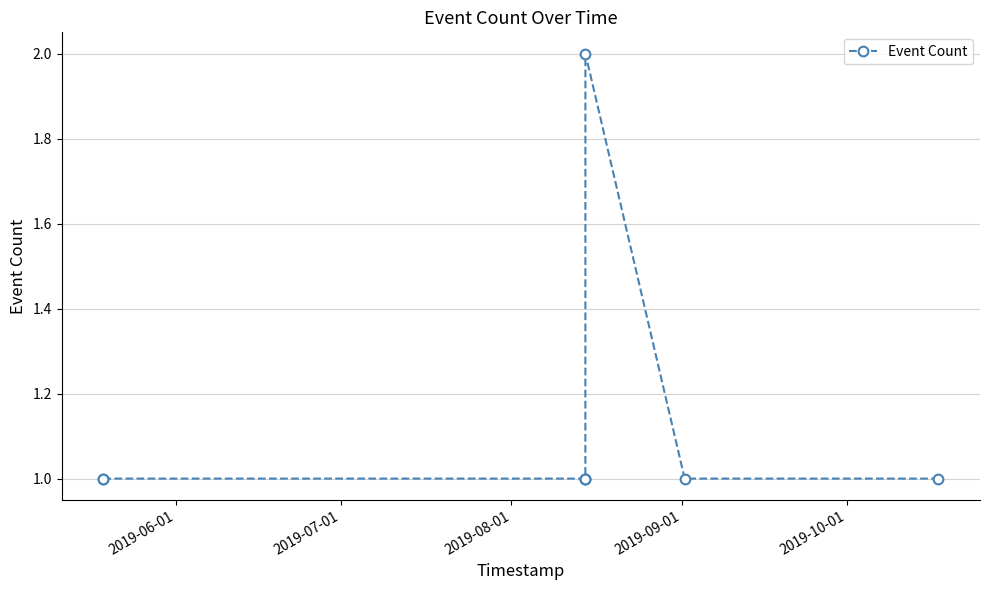

Reading left to right, what are all the values shown in this chart?

1	1	1	1	1	2	1	1